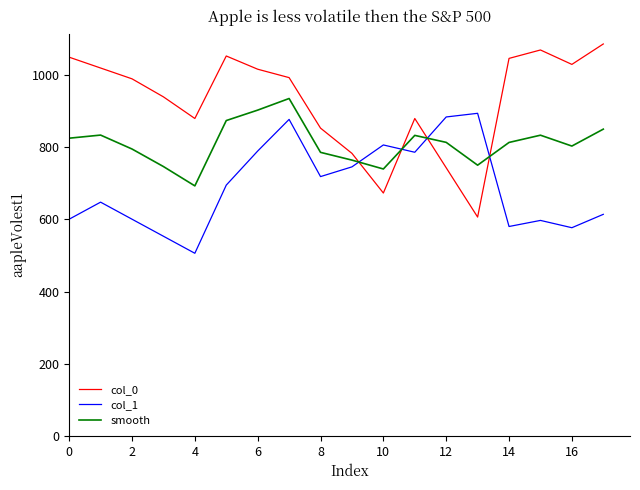

List the series in order of their overall mean, lowest first.

col_1, smooth, col_0